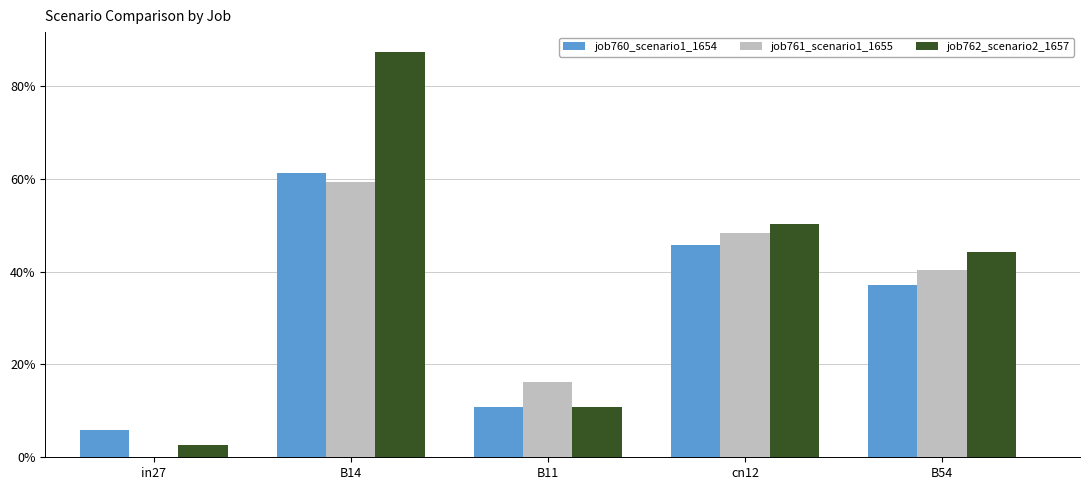

The value of job762_scenario2_1657 at B54 is 0.8. True or false?

False